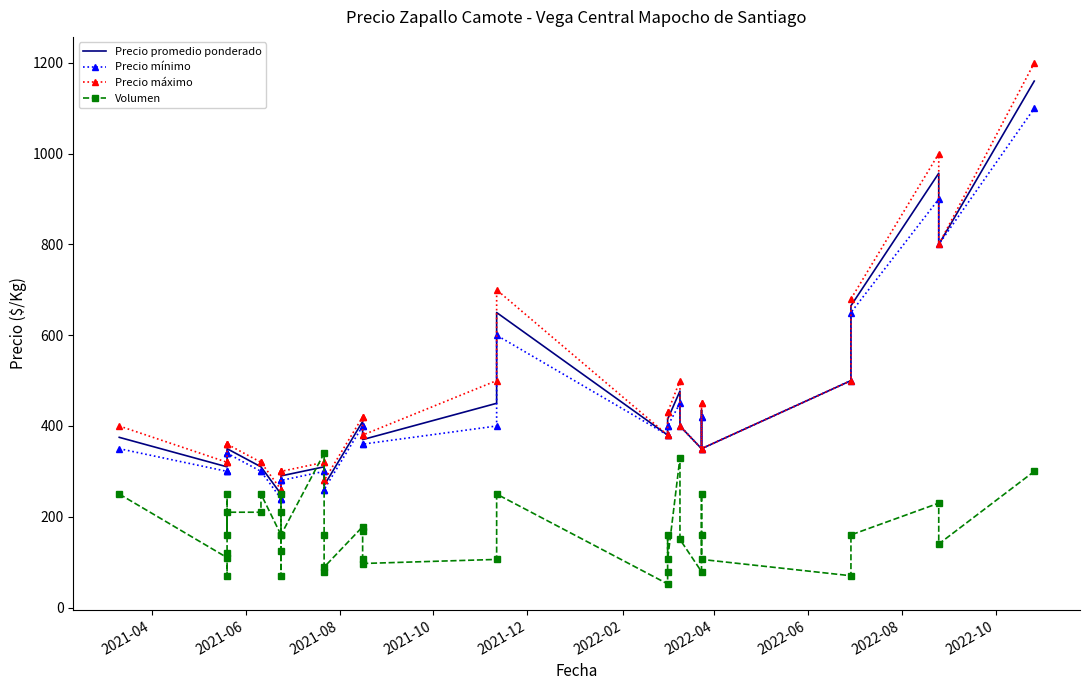

How many interior local valleys does the Precio máximo series have?

3